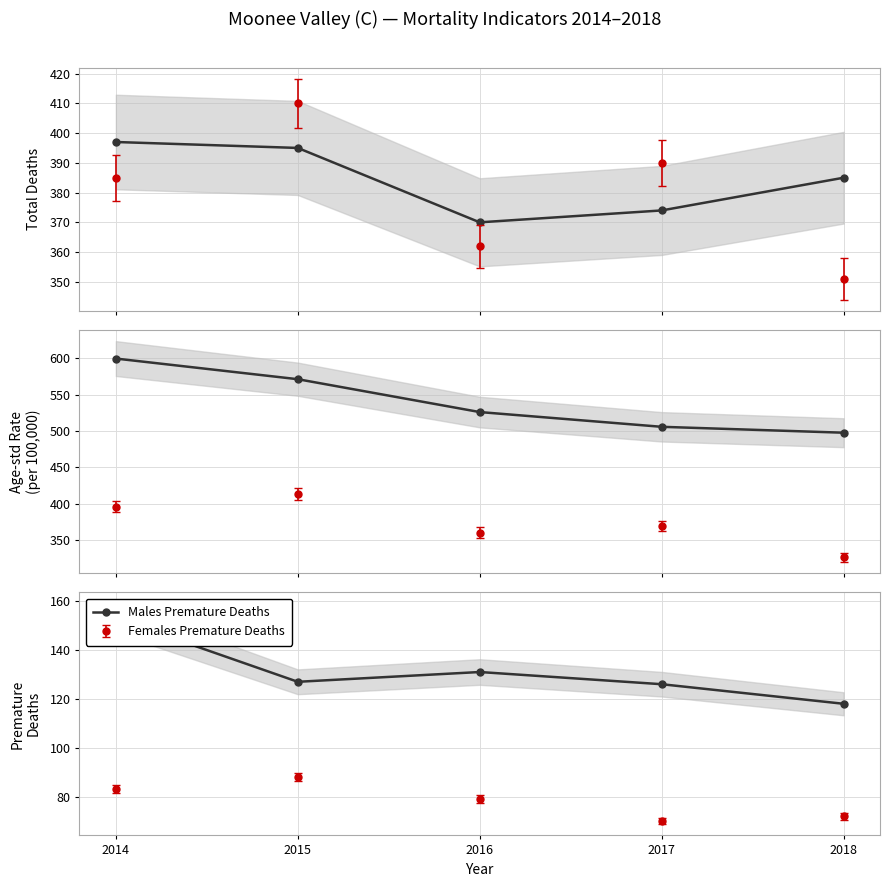

What is the difference between the second highest and minimum values in the Males Total Deaths series?

25.0